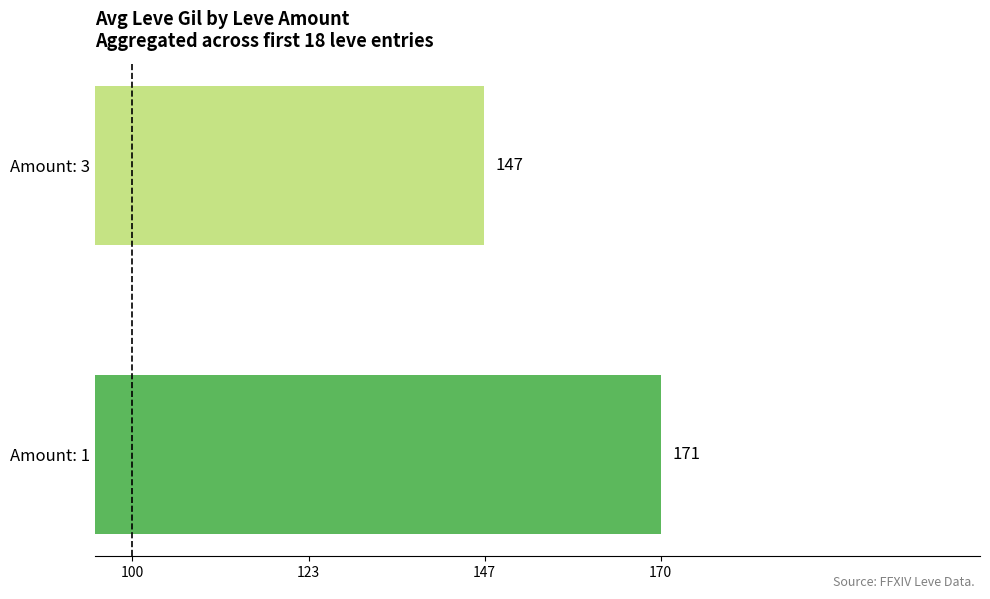

At which label is the value closest to 158?

Amount: 3